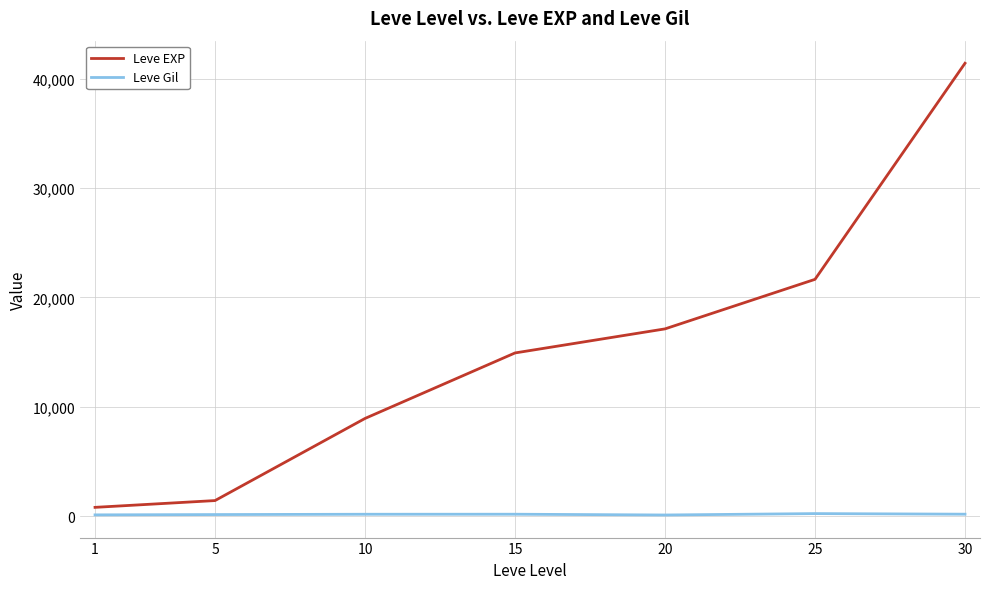

At 20, list the series in order from smallest to largest.

Leve Gil, Leve EXP